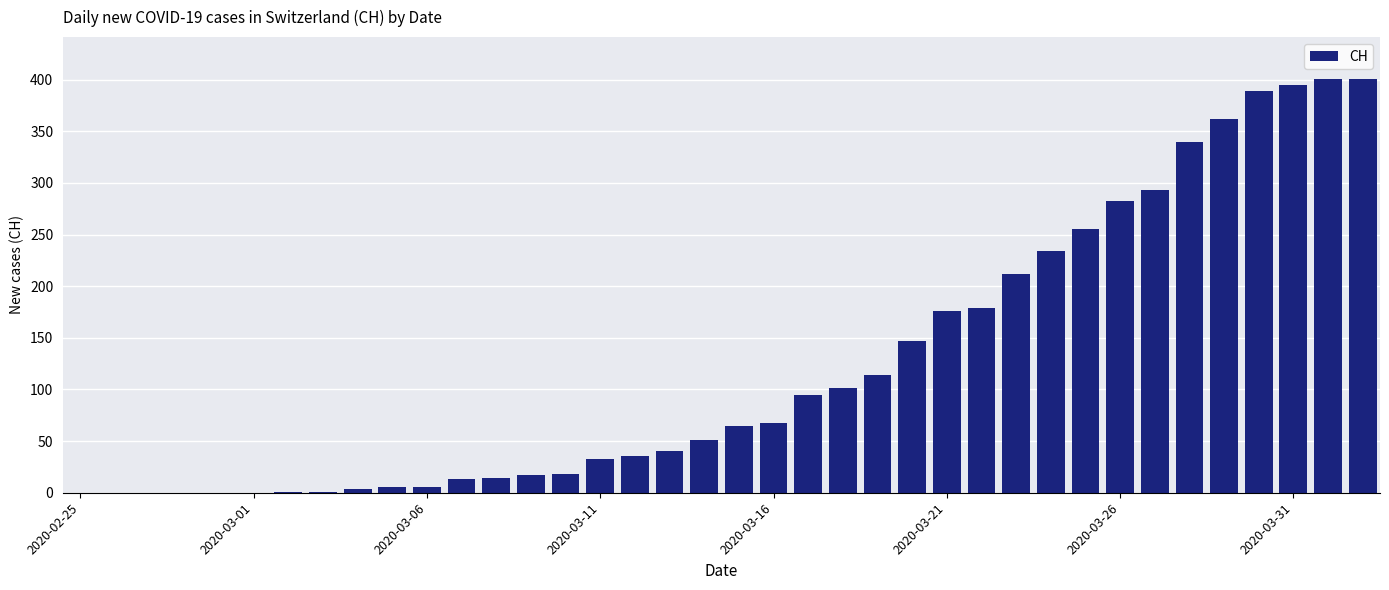

What is the sum of all values?

4749